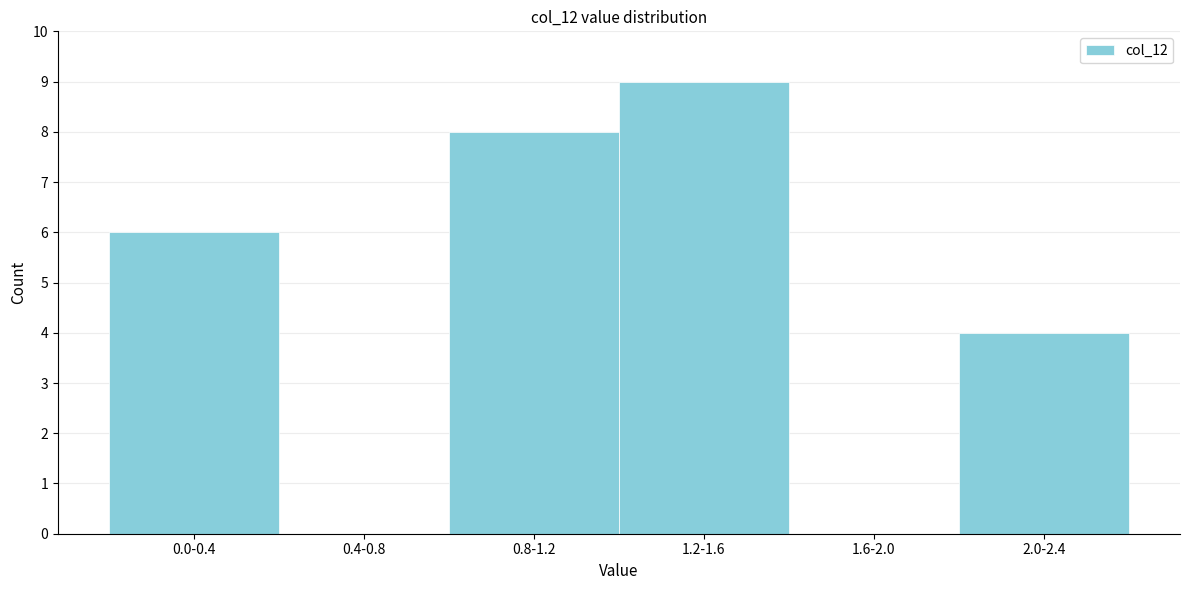

Reading left to right, extract all data points from this chart.

0.0-0.4=6	0.4-0.8=0	0.8-1.2=8	1.2-1.6=9	1.6-2.0=0	2.0-2.4=4